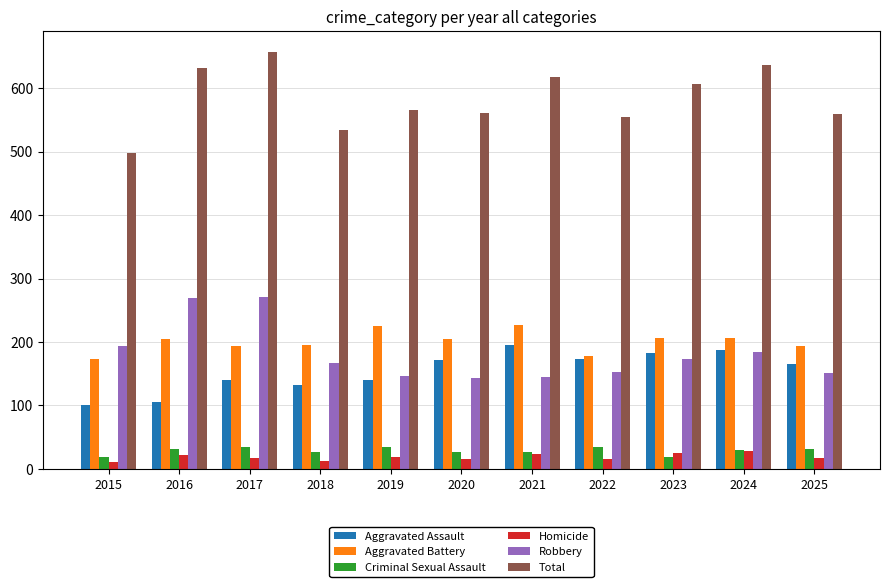

The value of Criminal Sexual Assault at 2023 is 19. True or false?

True